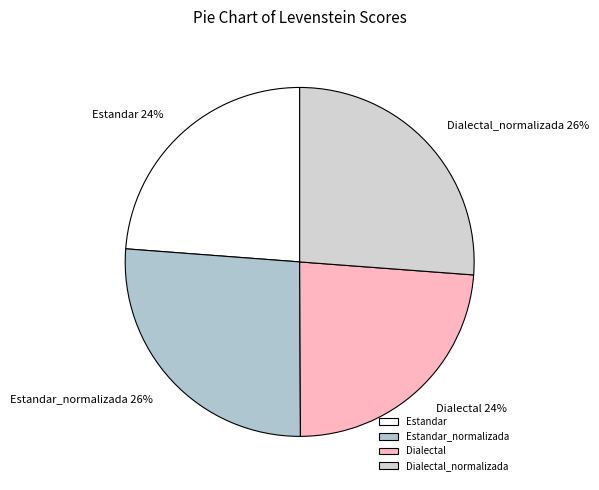

Is it true that Dialectal_normalizada is 40% of the pie?

False